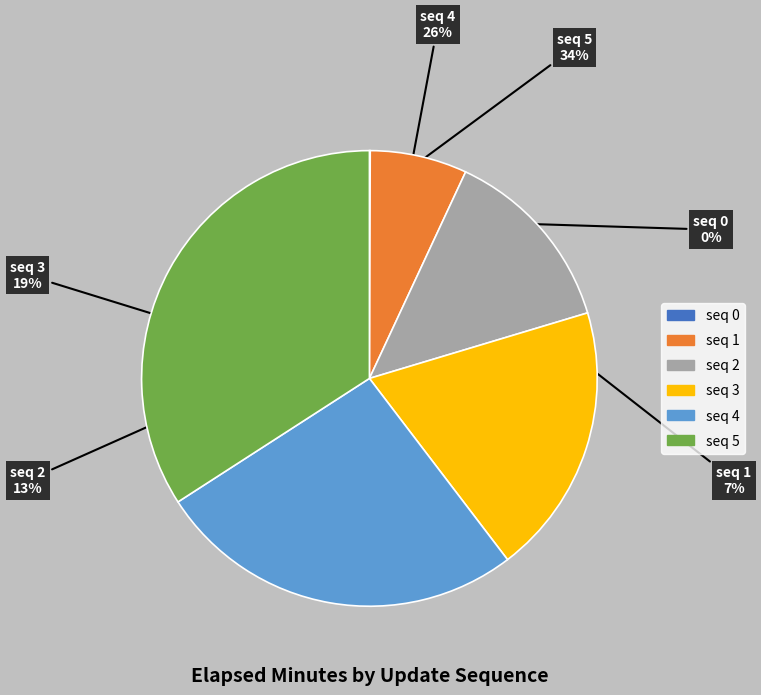

Does seq 5 represent more than half of the total?

No